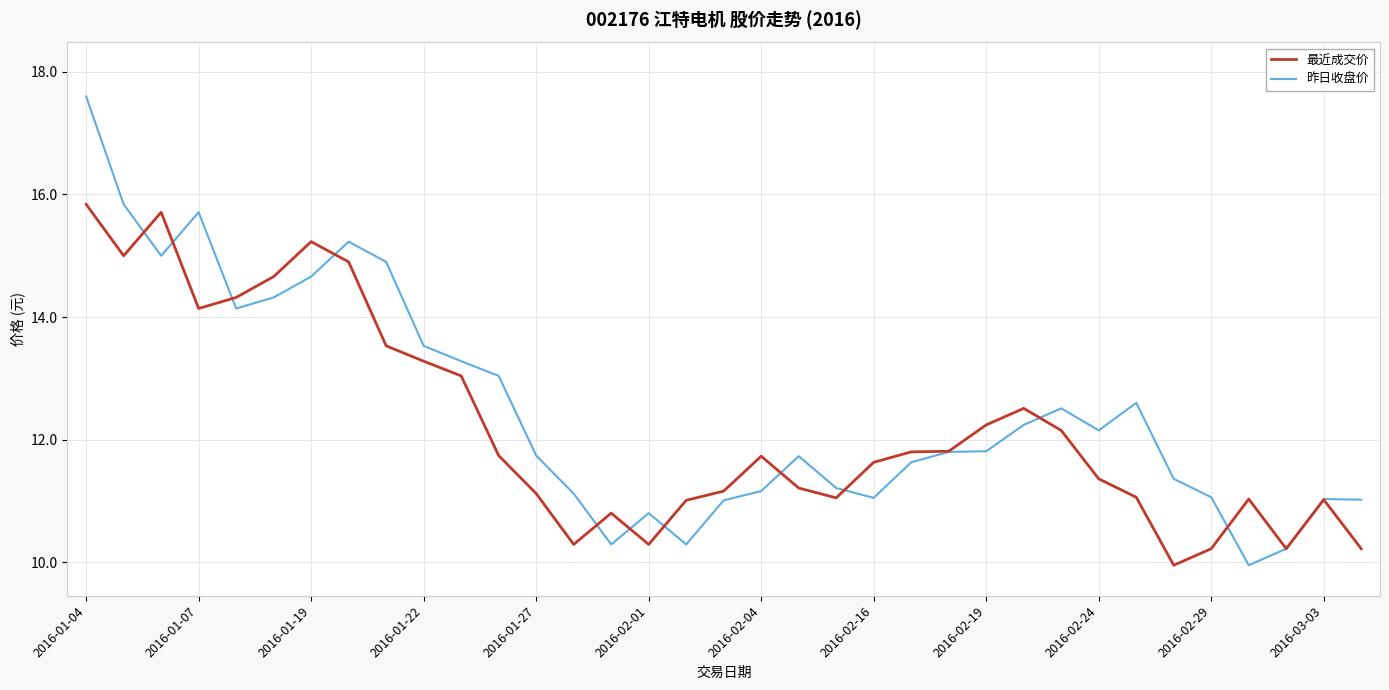

What is the highest value of the 最近成交价 series?

15.8